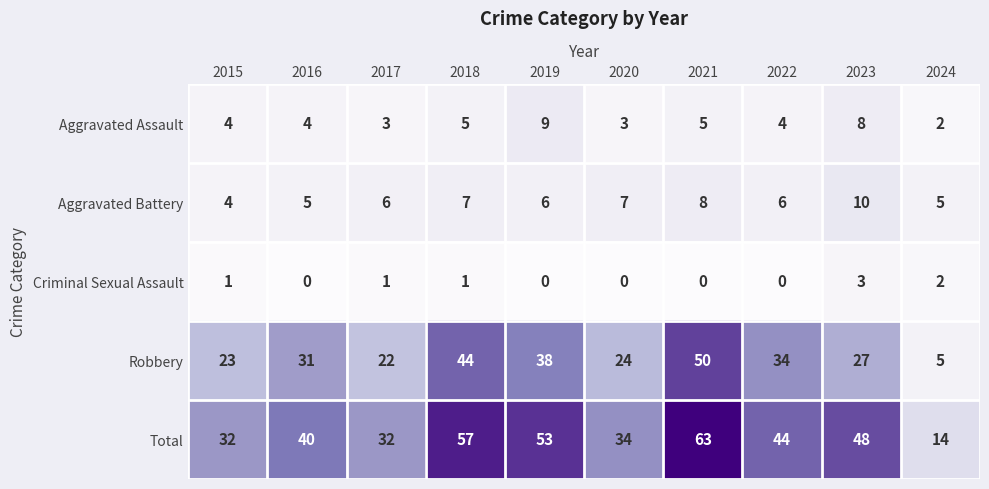

At 2016, list the series in order from smallest to largest.

Criminal Sexual Assault, Aggravated Assault, Aggravated Battery, Robbery, Total